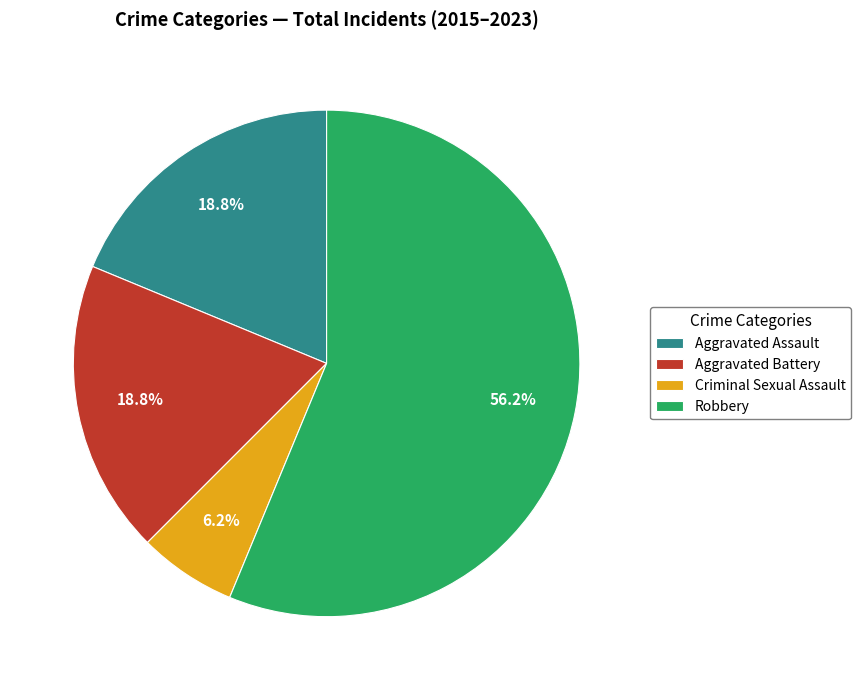

Between Robbery and Aggravated Assault, which is larger?

Robbery